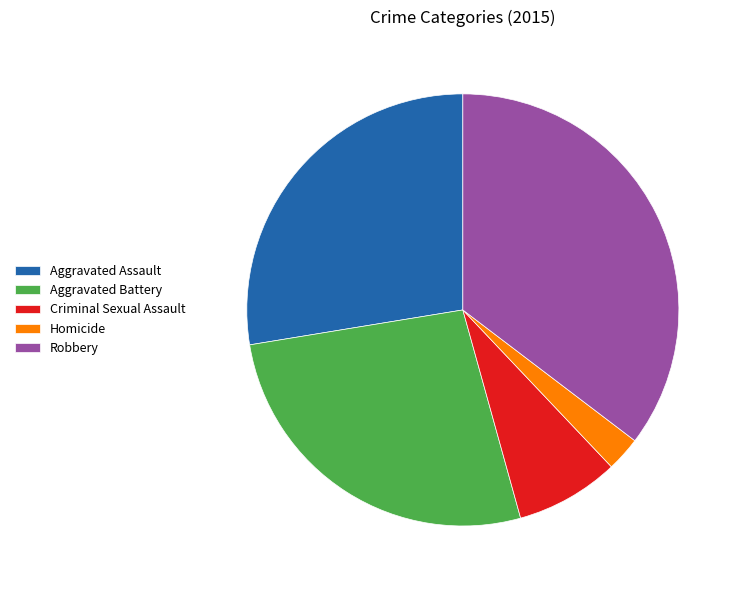

Which category has the biggest portion of the pie?

Robbery